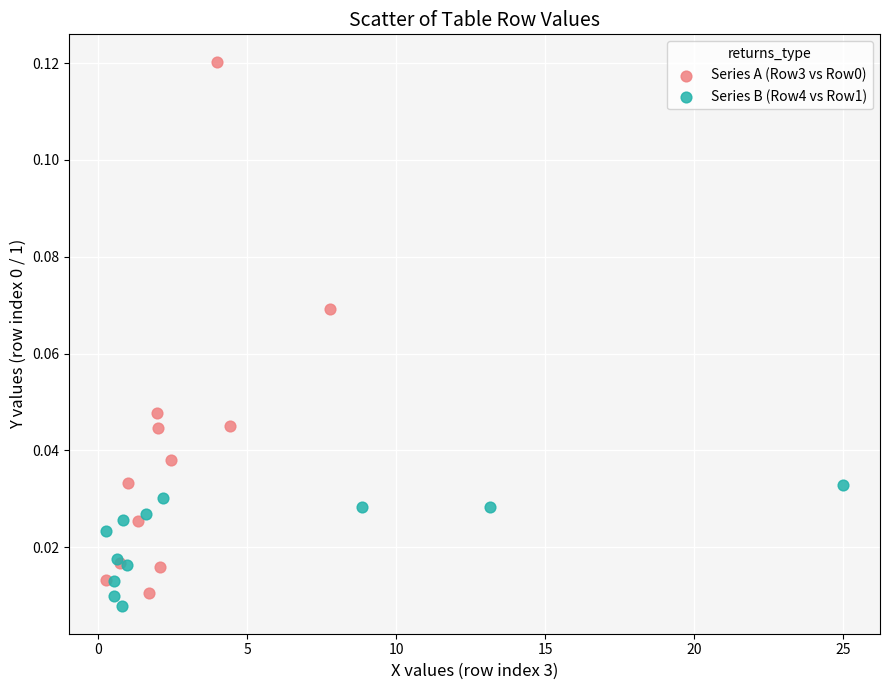

Which series contains the lowest Y value?

Series B (Row4 vs Row1)